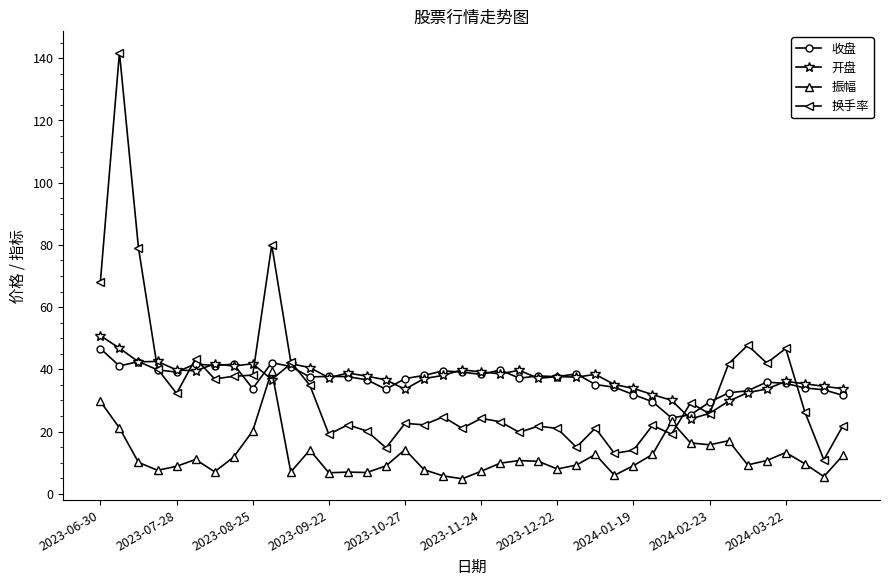

How many intersections are there between 振幅 and 开盘?

2